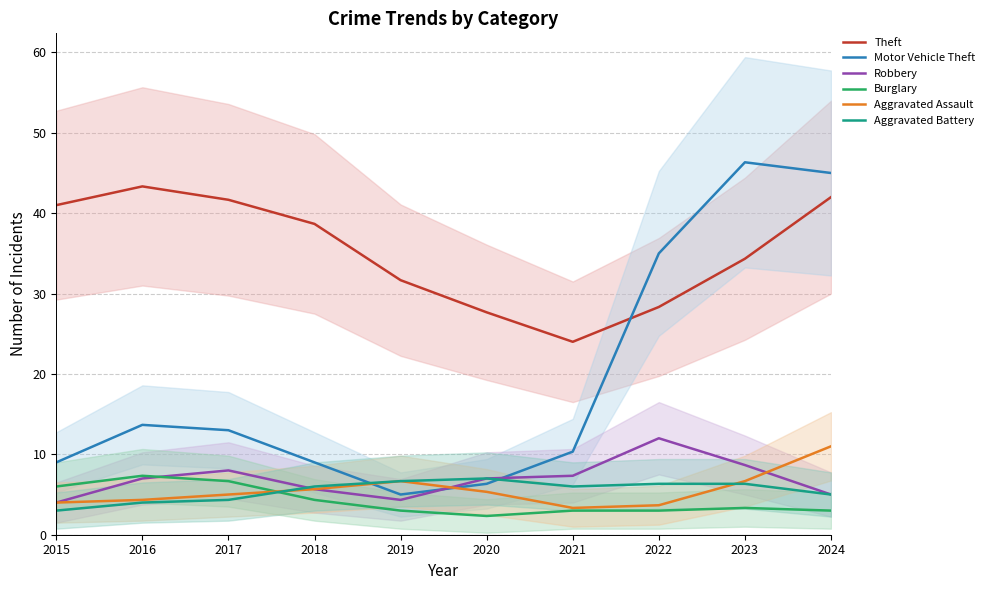

What is the value of the Motor Vehicle Theft point at the 5th from the left?

5.0